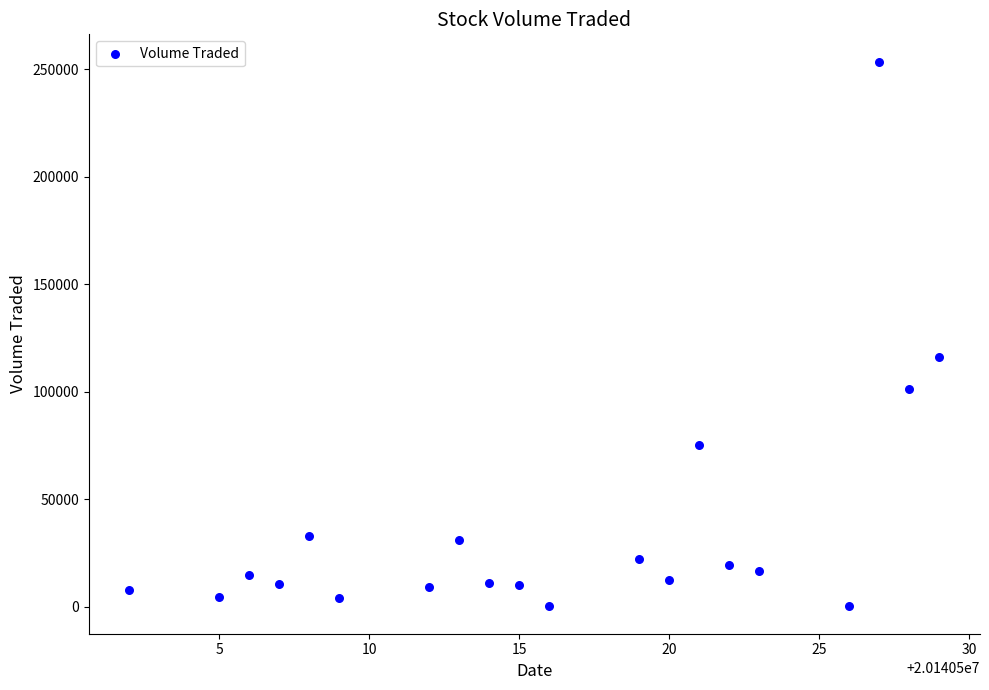

What is the range of X values (max minus min)?

27